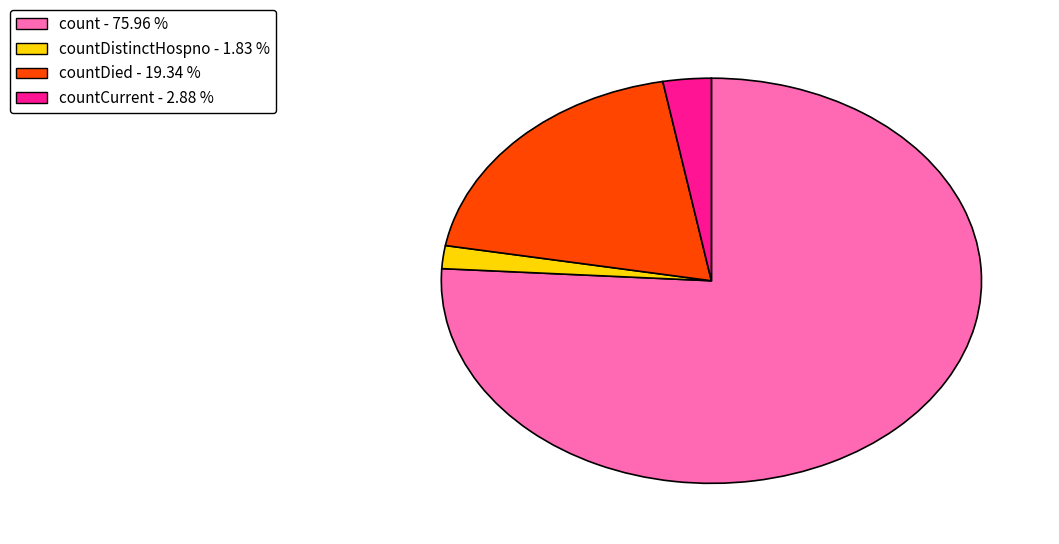

How many slices are in this pie chart?

4